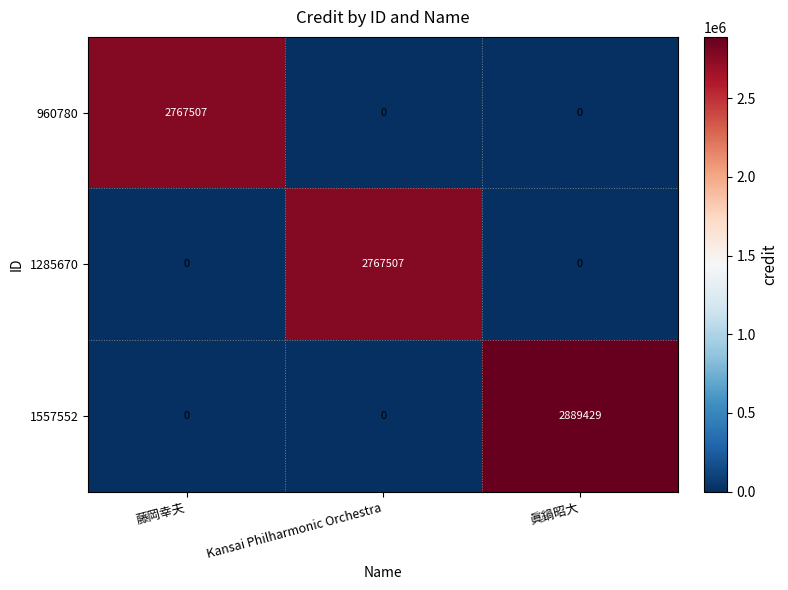

Reading left to right, transcribe all the data shown in this chart.

960780: 2767507	0	0
1285670: 0	2767507	0
1557552: 0	0	2889429